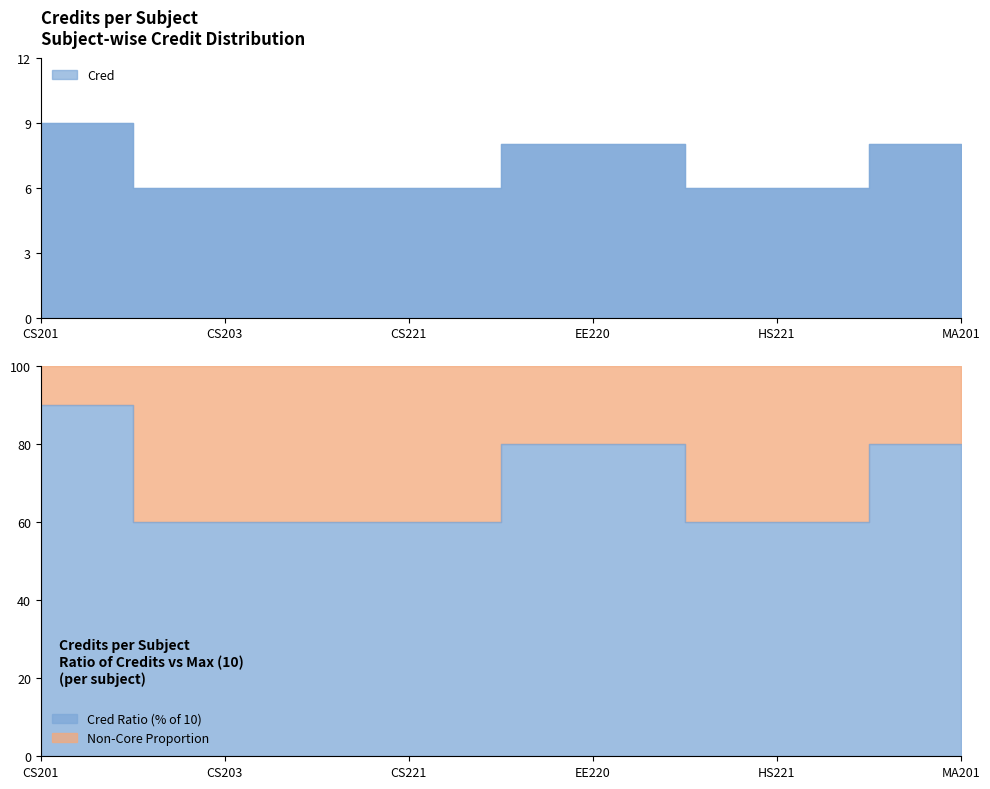

What position from the right is CS203?

5